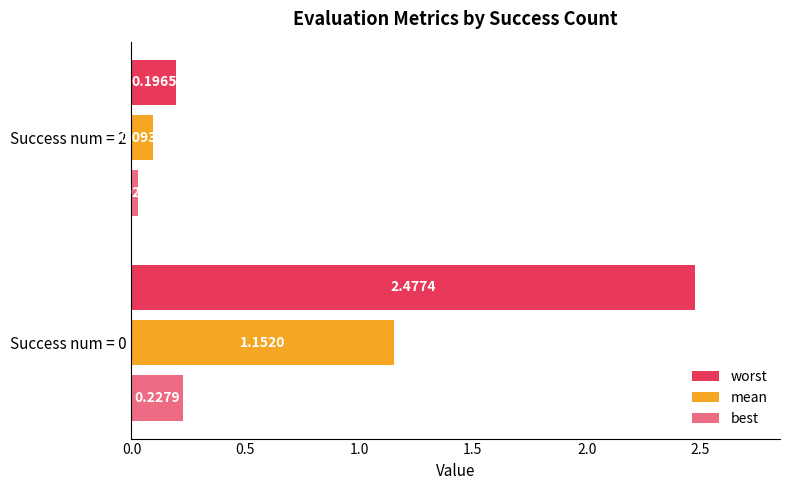

How many values in the worst series are below 2?

1